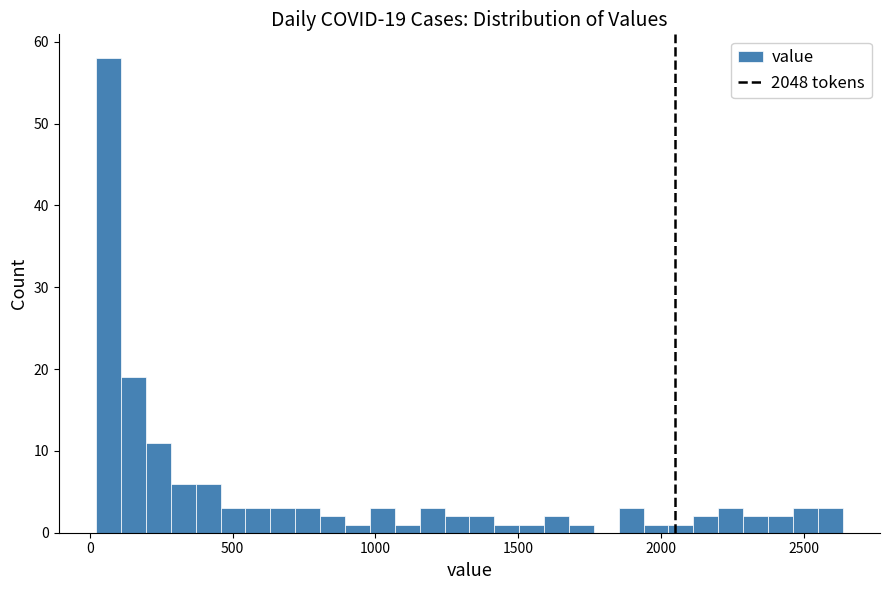

Around what value on the x-axis is the tallest bar? Give the approximate position of its centre, as read against the axis.

50